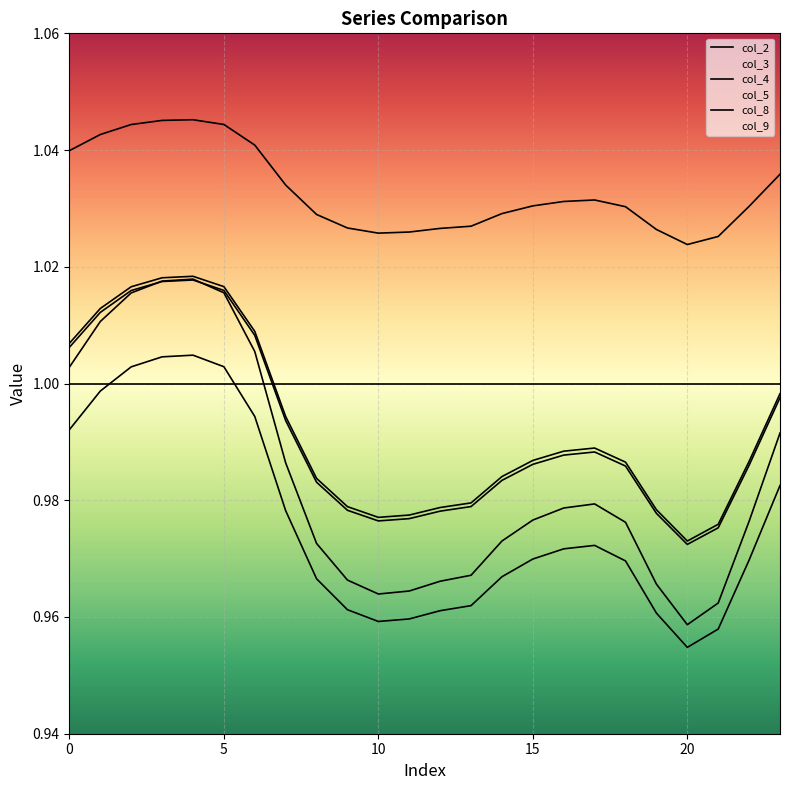

The value of col_3 at 5 is 0.3. True or false?

False